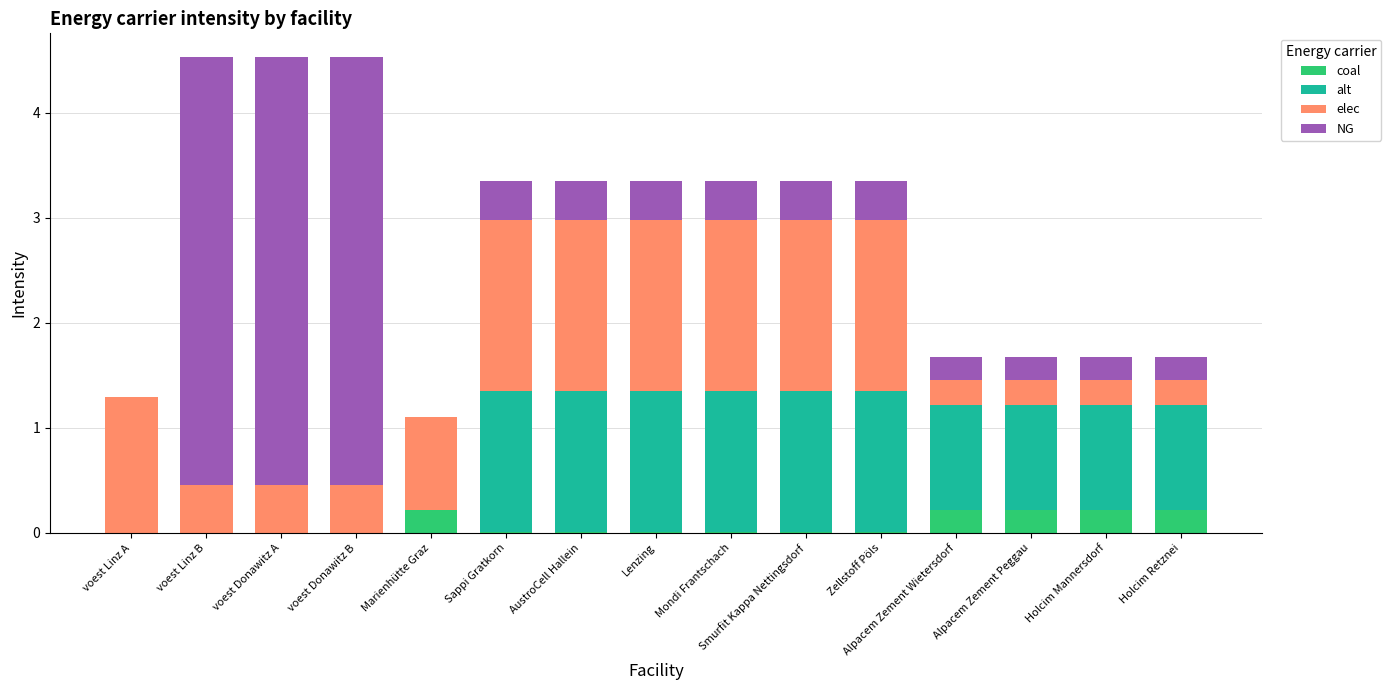

What is the total value across all series at voest Linz B?

4.5